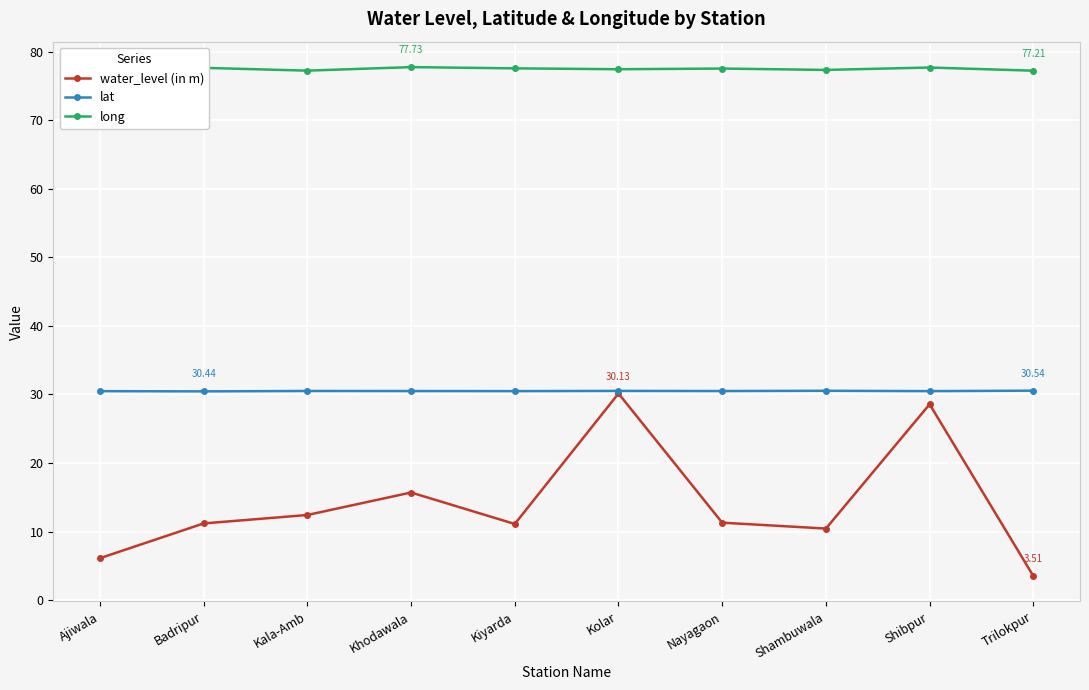

Which series has the largest range (max minus min)?

water_level (in m)